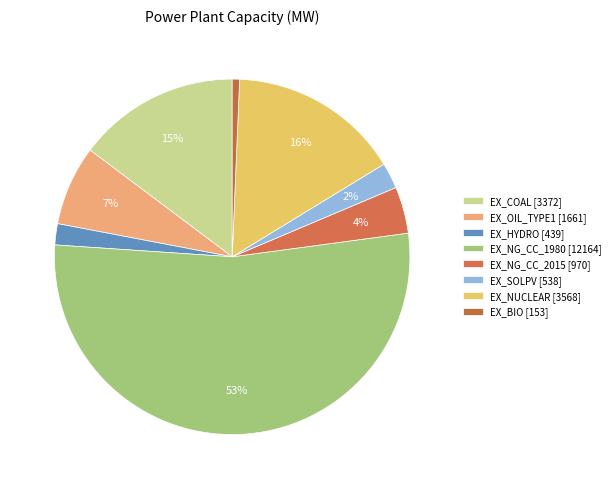

How many segments does this pie chart have?

8